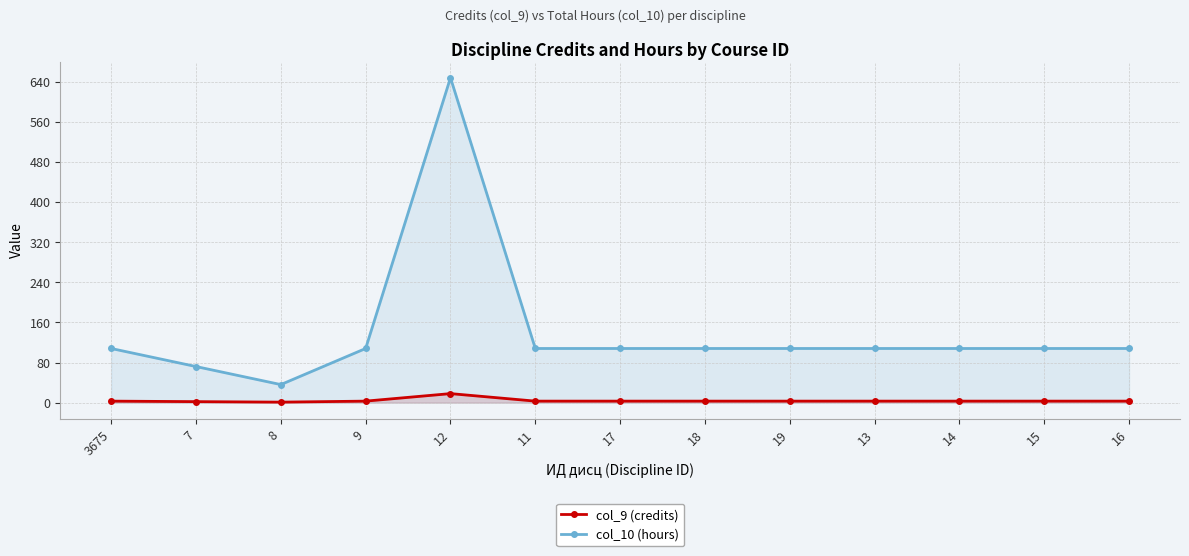

Does the chart have visible grid lines?

Yes